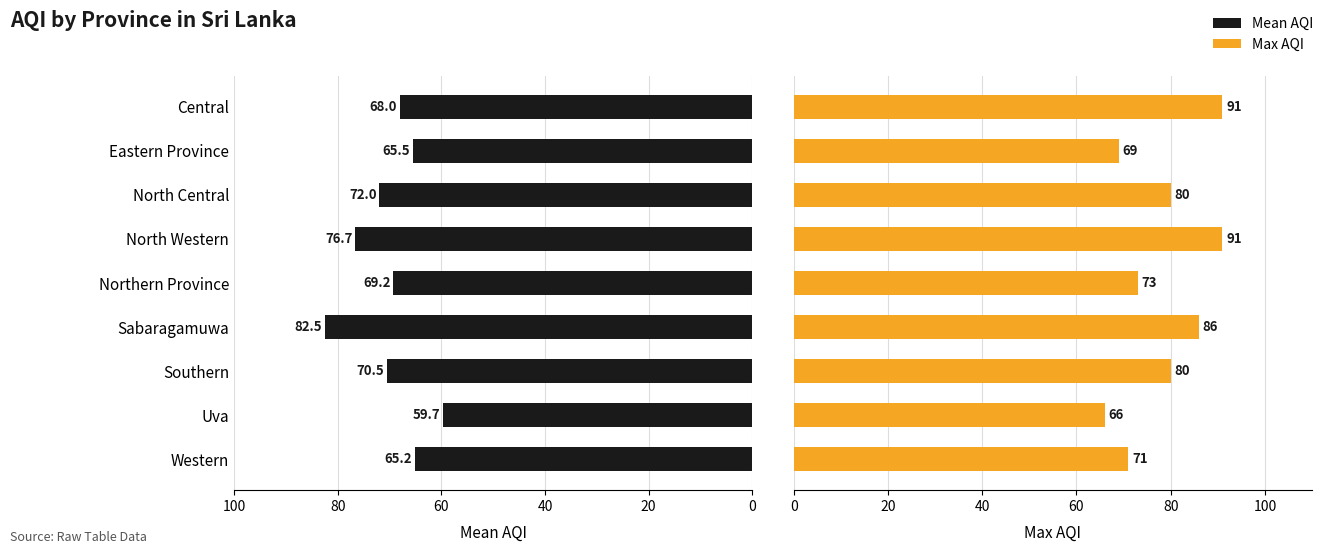

Which series changed the most between Western and Uva?

Mean AQI